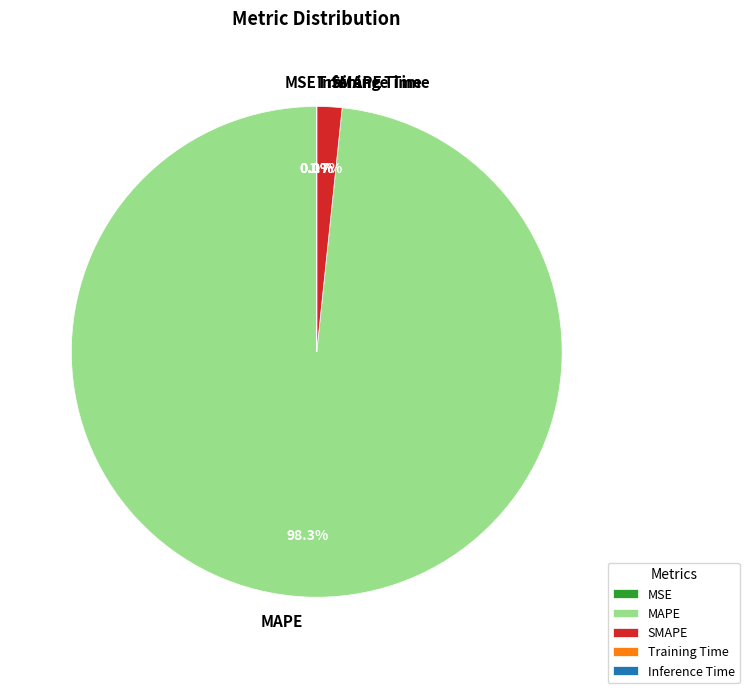

Between MAPE and SMAPE, which is larger?

MAPE